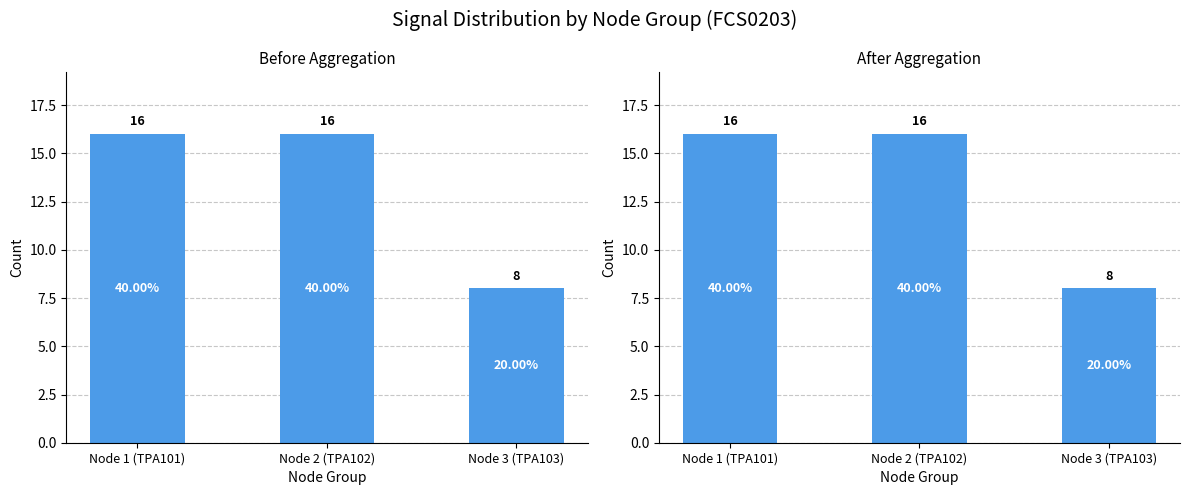

What is the average value?

13